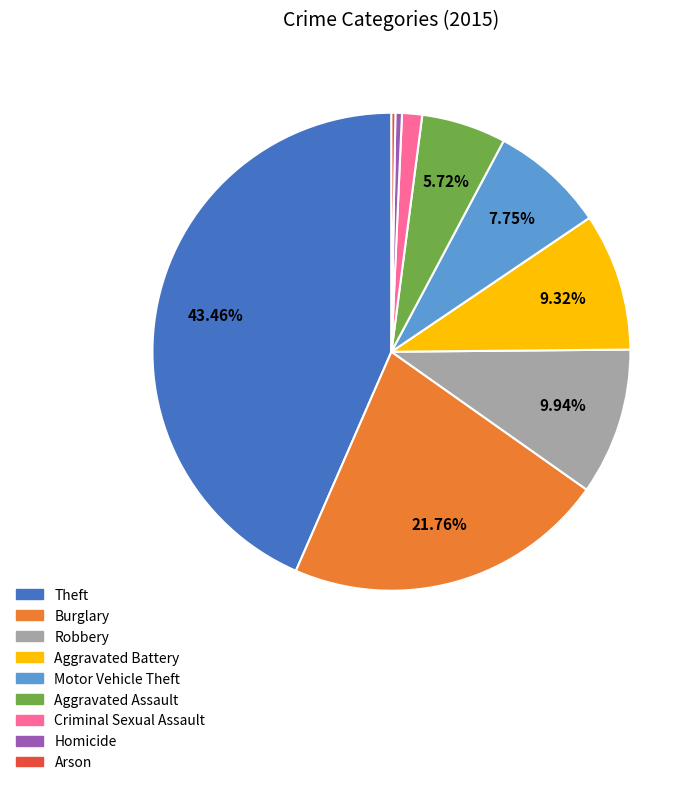

Between Motor Vehicle Theft and Aggravated Battery, which is larger?

Aggravated Battery